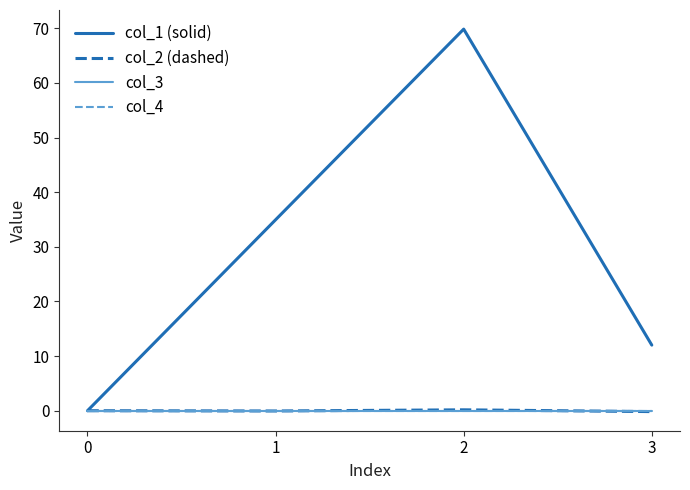

How many data points in col_1 (solid) are less than 34?

2